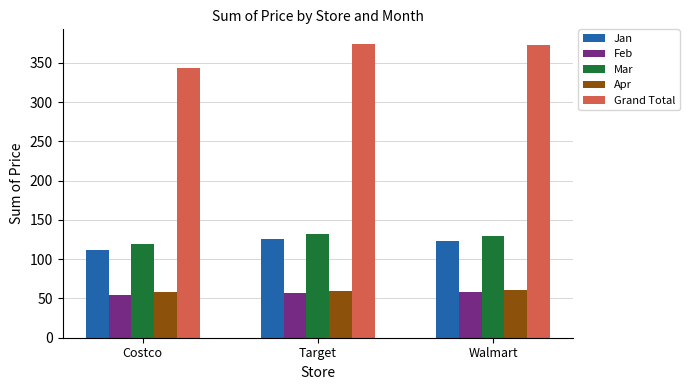

Is it true that Jan equals 51.2 at Costco?

False